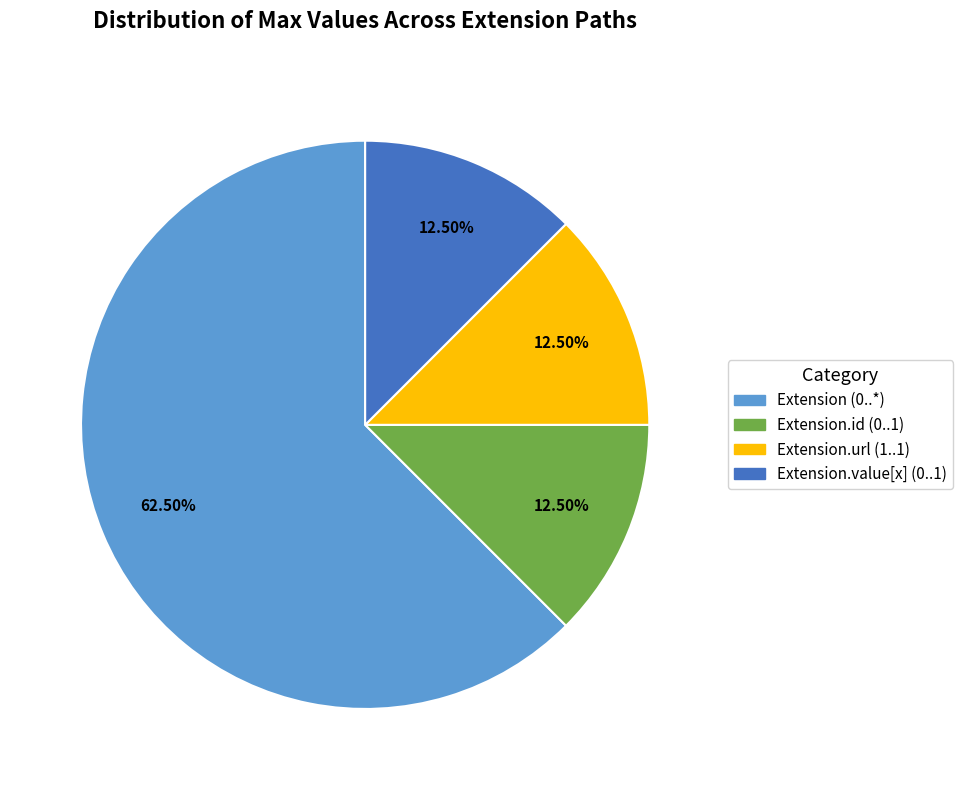

Count the number of slices in the pie.

4